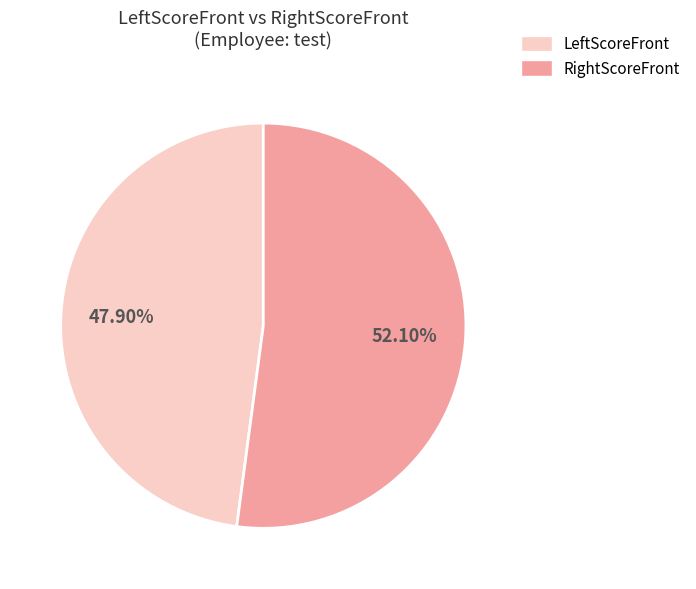

How many segments does this pie chart have?

2